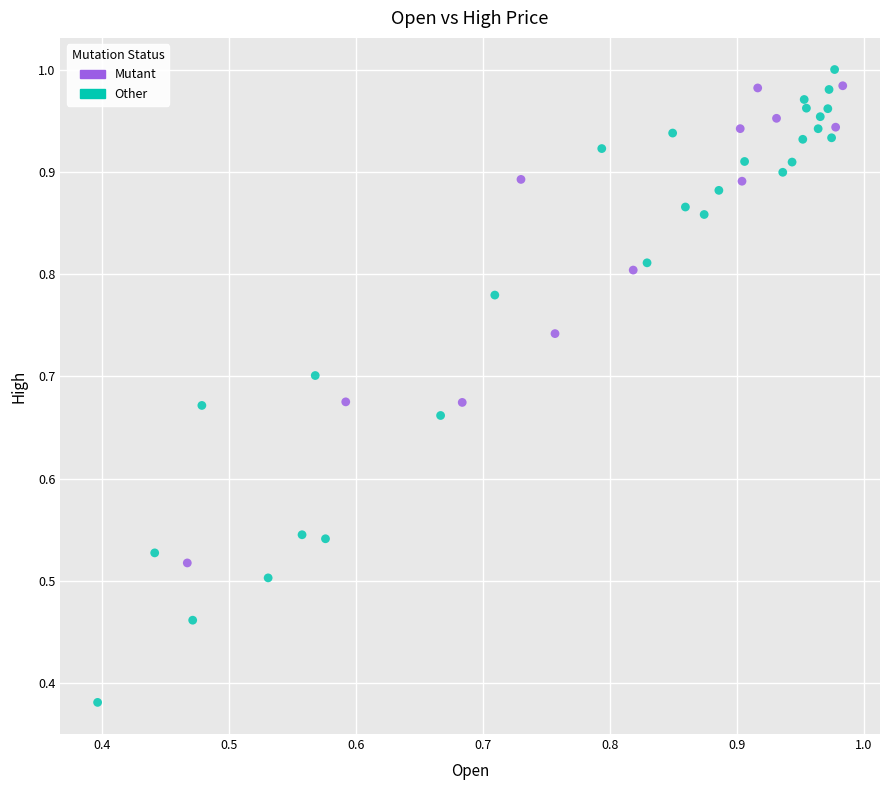

Which series contains the highest Y value?

Other